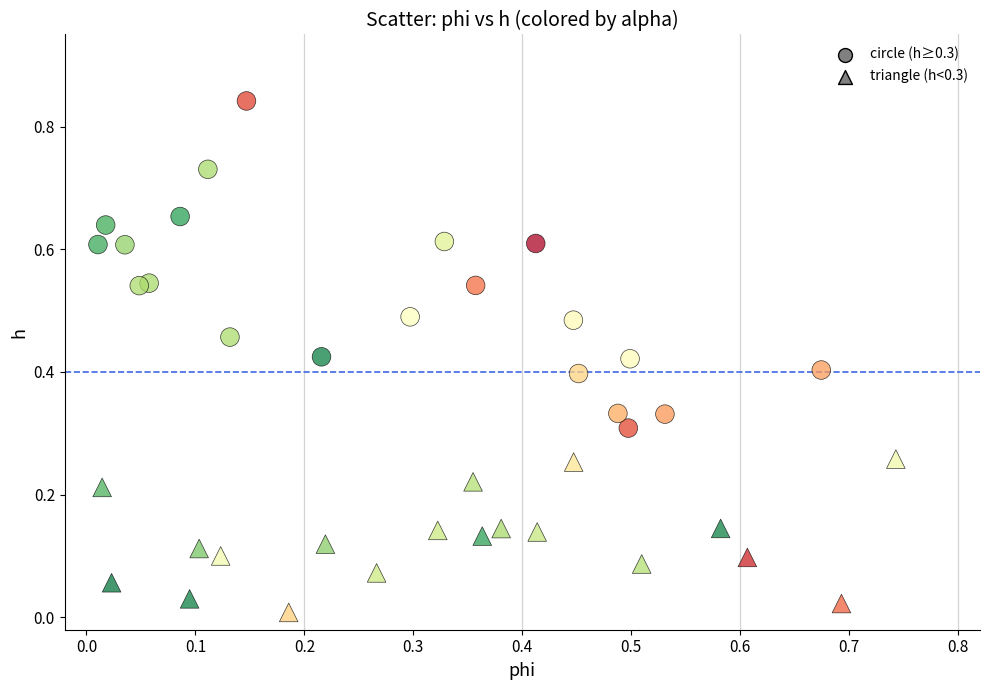

Which series reaches the maximum Y coordinate?

circle (h≥0.3)